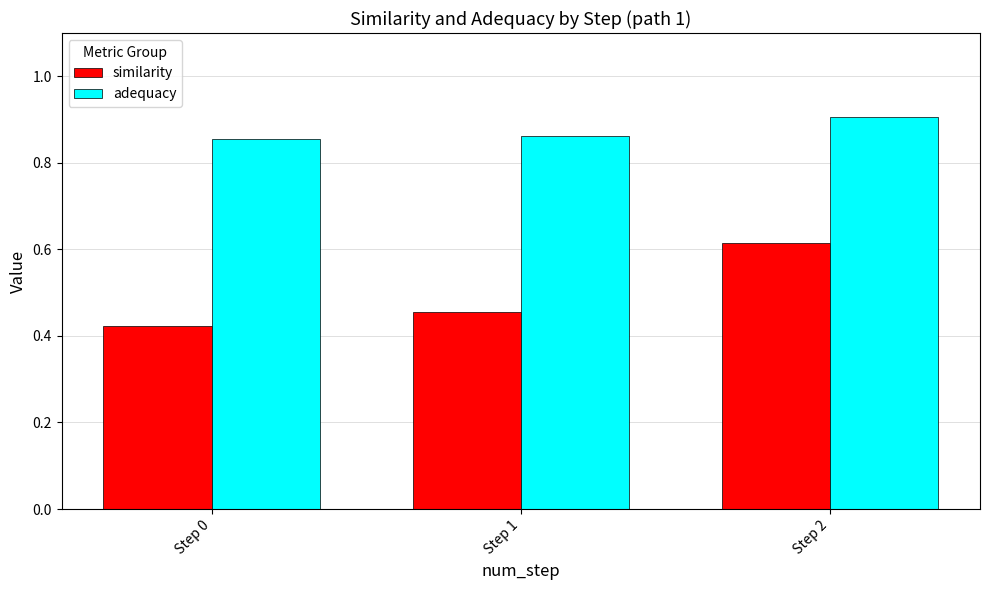

The adequacy series shows 0.9 at Step 0. True or false?

True